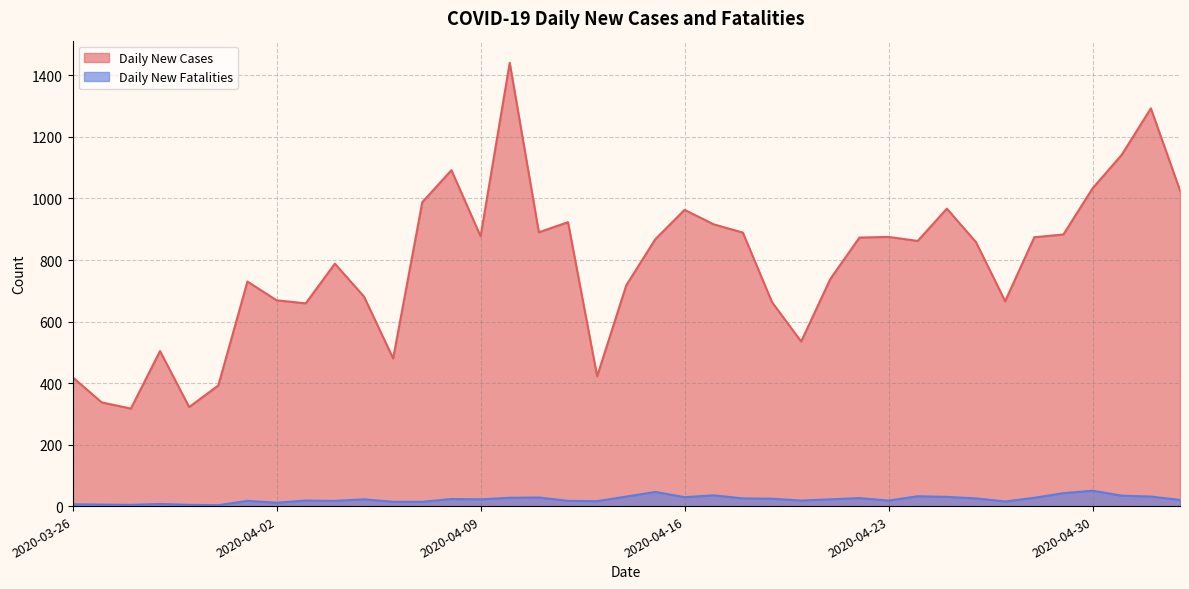

How many values in the Daily New Fatalities series are below 22?

18